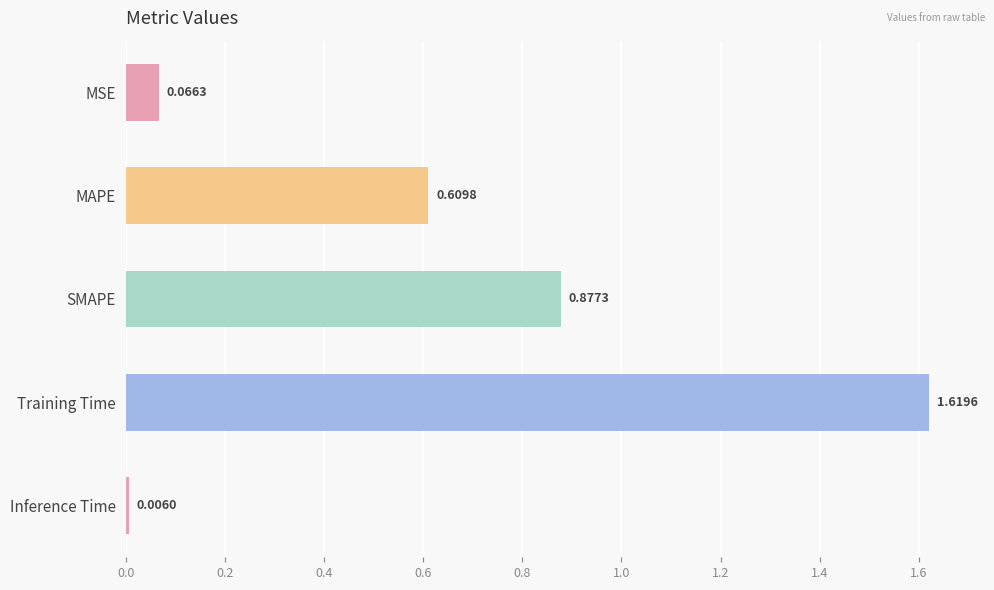

At which label is the value closest to 0?

Inference Time